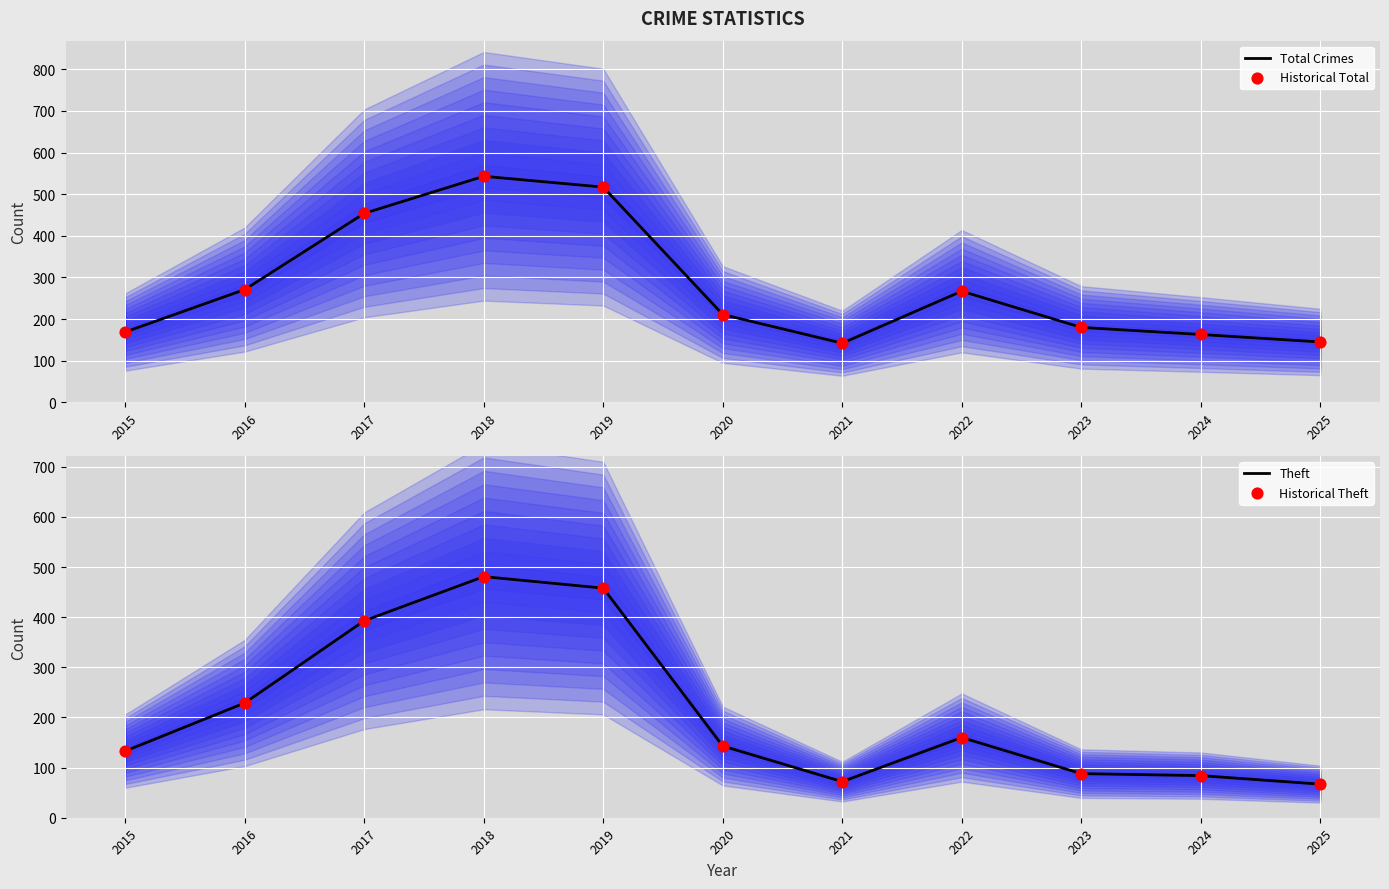

At how many categories does at least one series exceed 484?

2